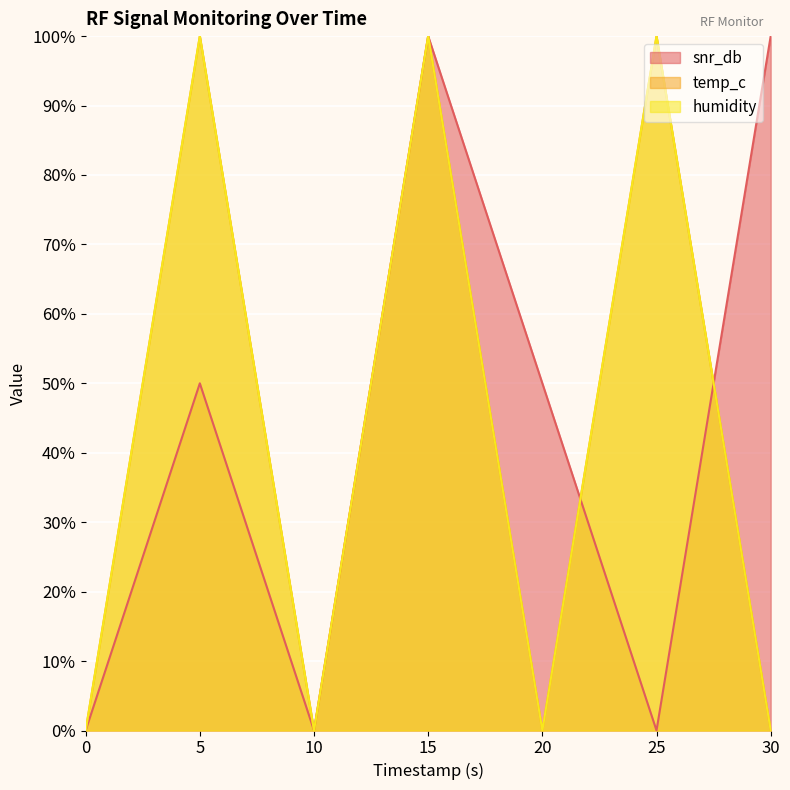

How many values in the temp_c series exceed 0?

3